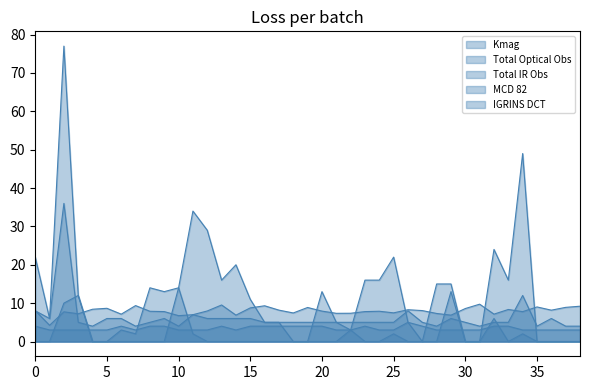

Which series ends up on top after the final intersection of Total Optical Obs and Total IR Obs?

Total IR Obs